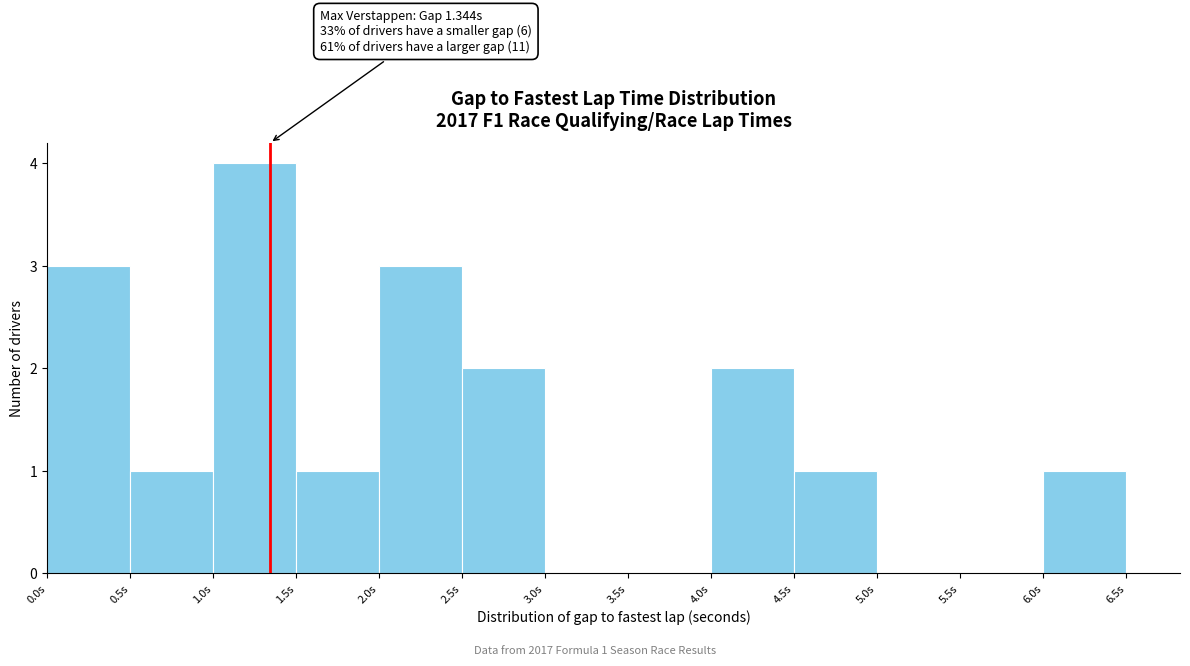

Over which range of the x-axis is the bar tallest?

1.0 to 1.5